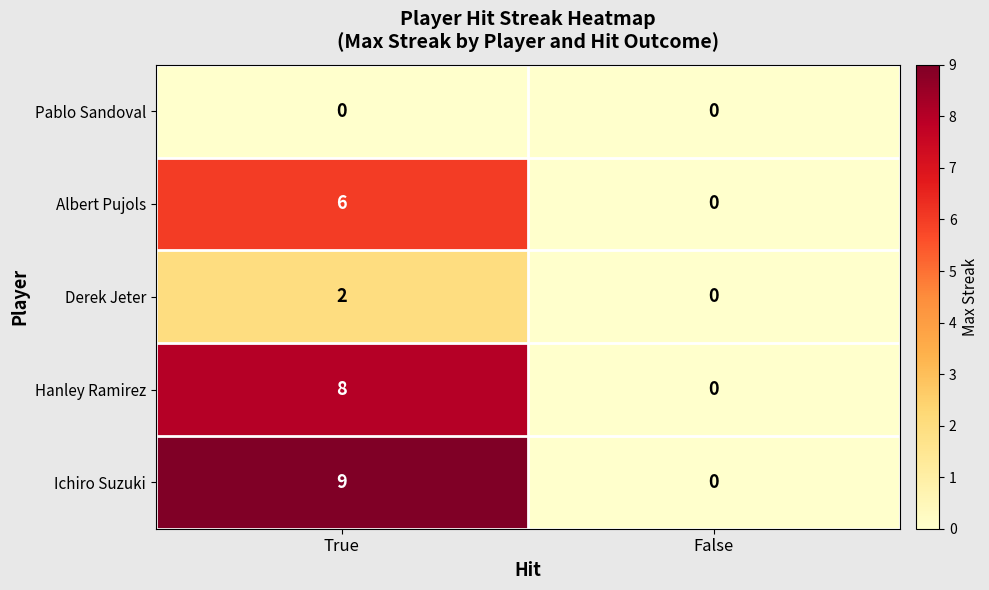

Which series has the widest spread of values?

Ichiro Suzuki